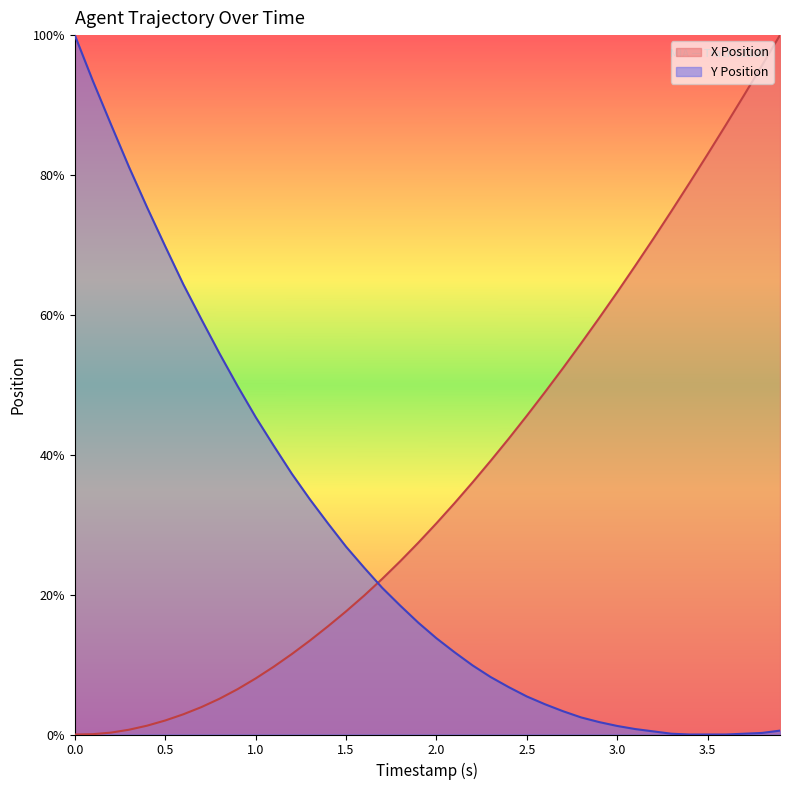

Which series has the largest total across all categories?

X Position